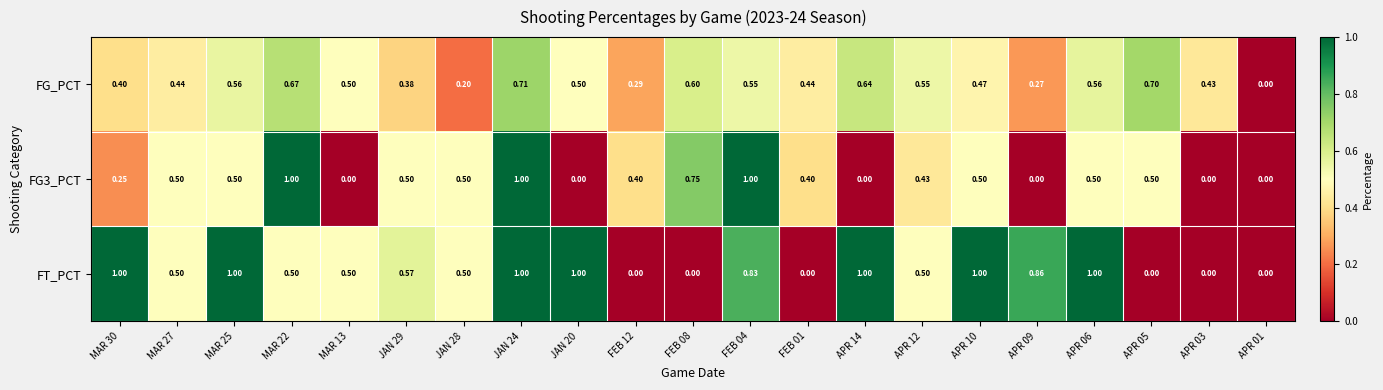

Which series has the largest total across all categories?

FT_PCT